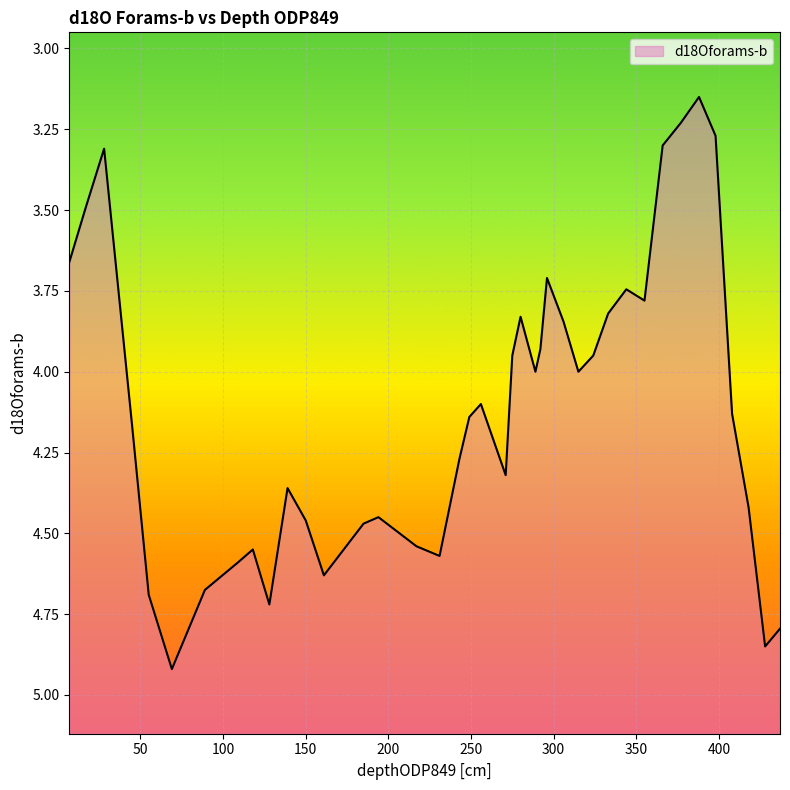

What is the difference between the maximum and minimum values?

1.8